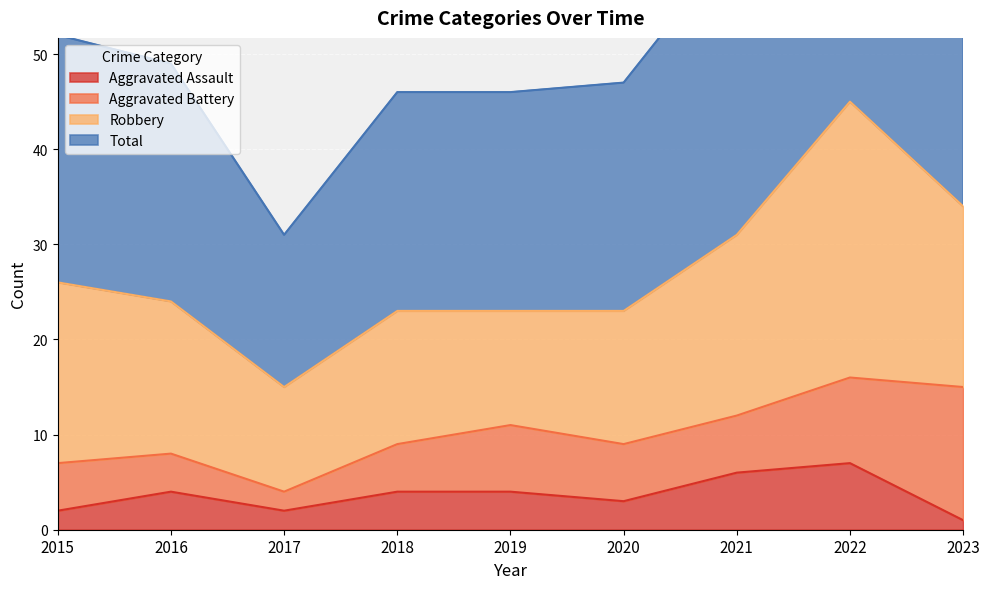

Is it true that Aggravated Assault equals 10 at 2022?

False